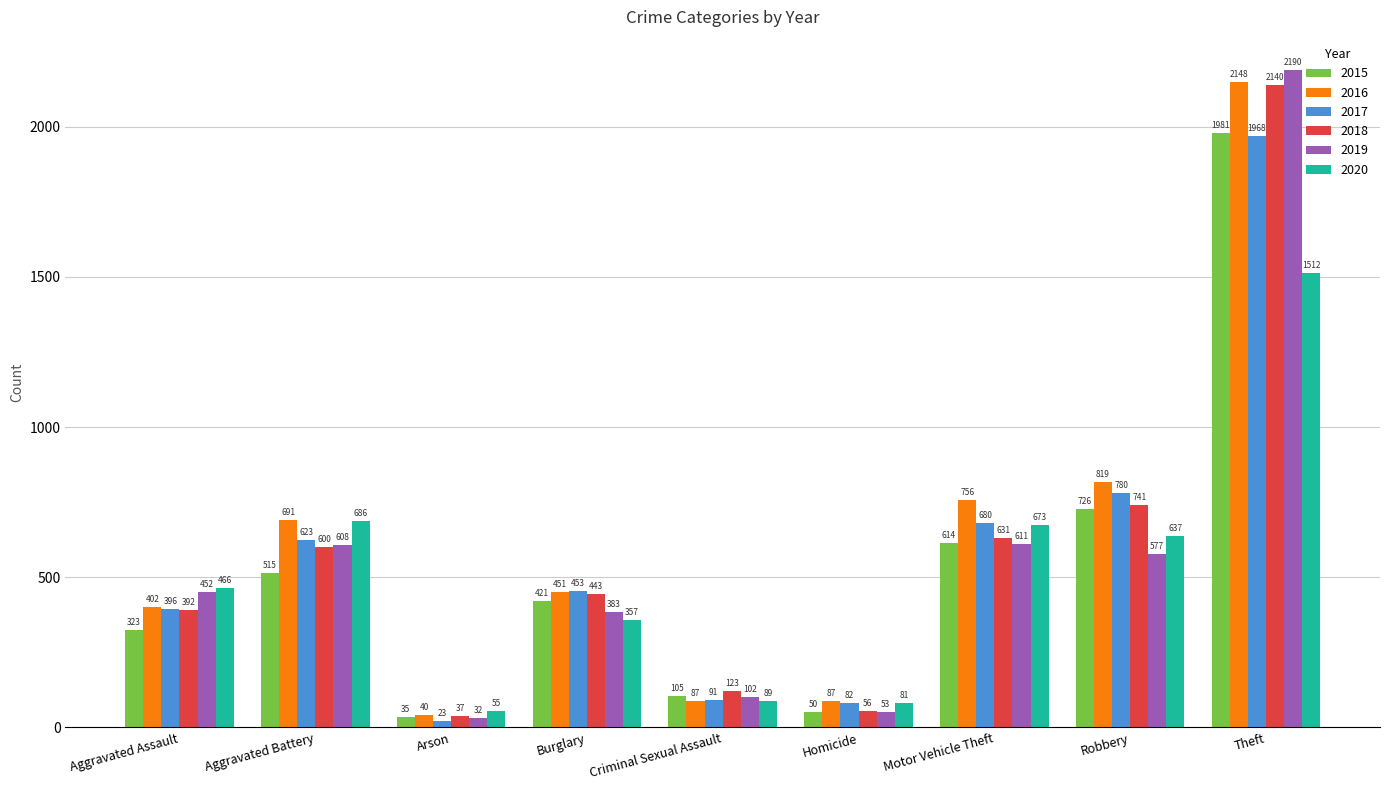

What are all the series names shown in the legend?

2015, 2016, 2017, 2018, 2019, 2020